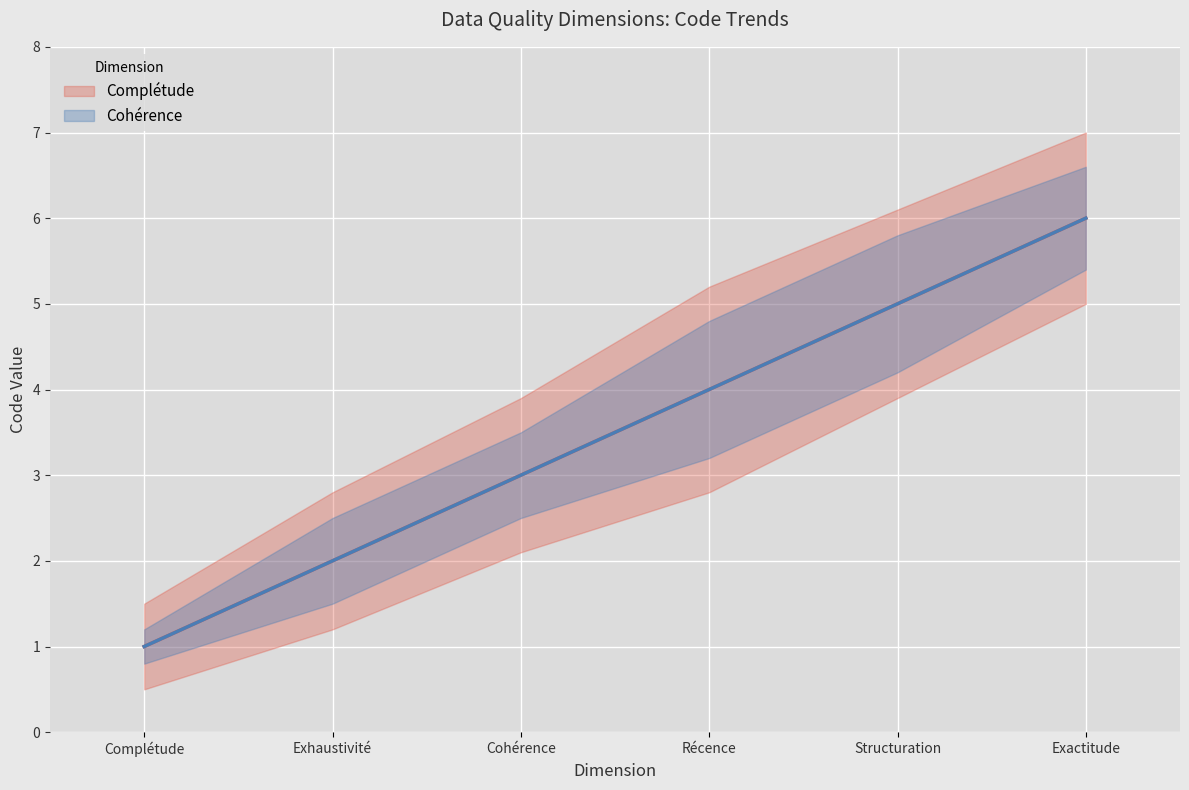

Rank the series at Exhaustivité from highest to lowest value.

Complétude, Cohérence